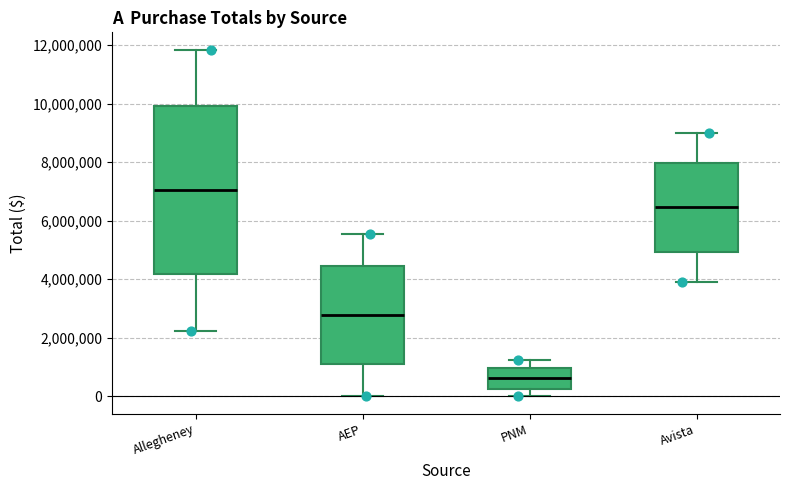

Where is the upper edge of the box for Allegheney on the y-axis? The values are not printed on the chart, so give them approximately, as read against the axis.

10000000